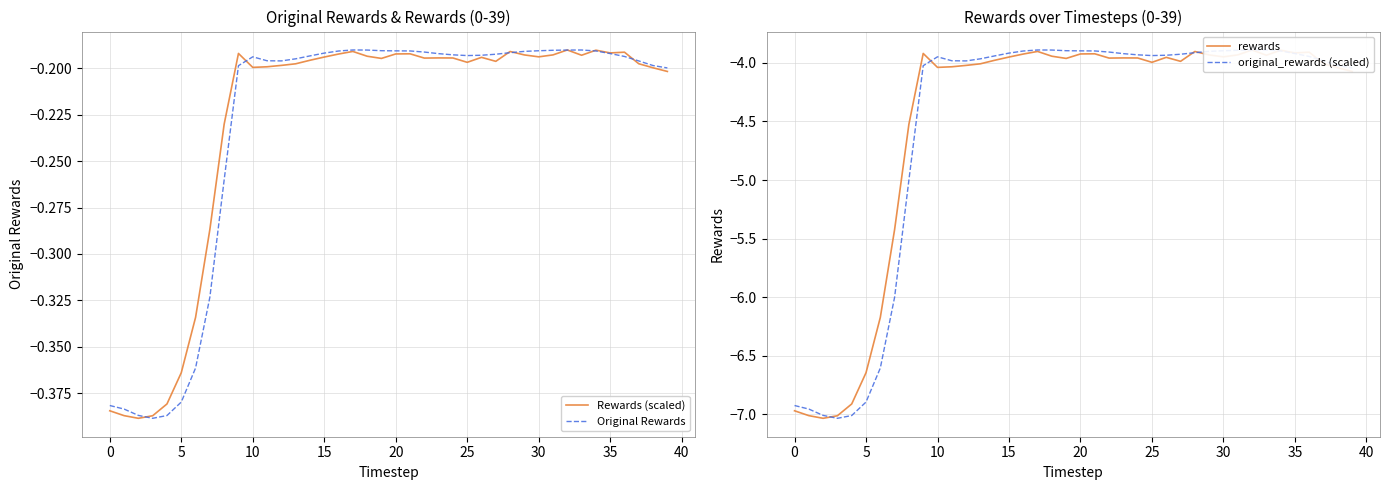

Is this an area chart (filled region under the line)?

No